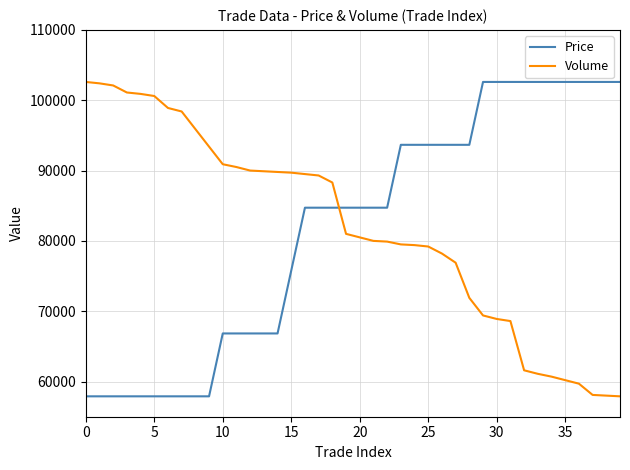

What is the minimum value for Price?

57900